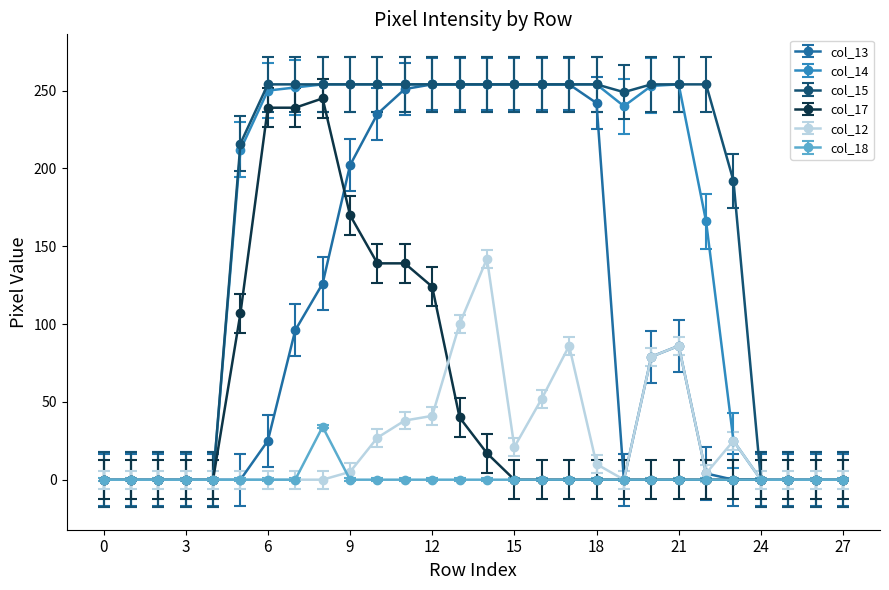

True or false: col_12 has more than 1 points higher than both neighbors.

True